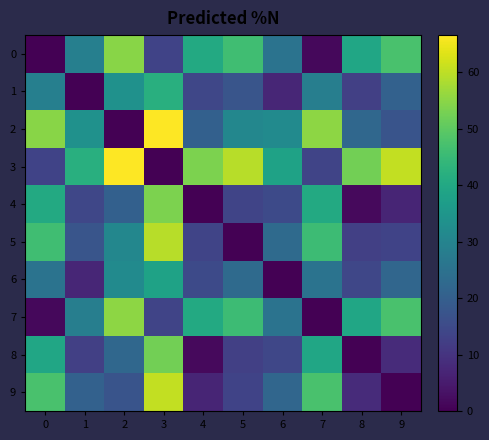

Which category has the highest value across all series?

3